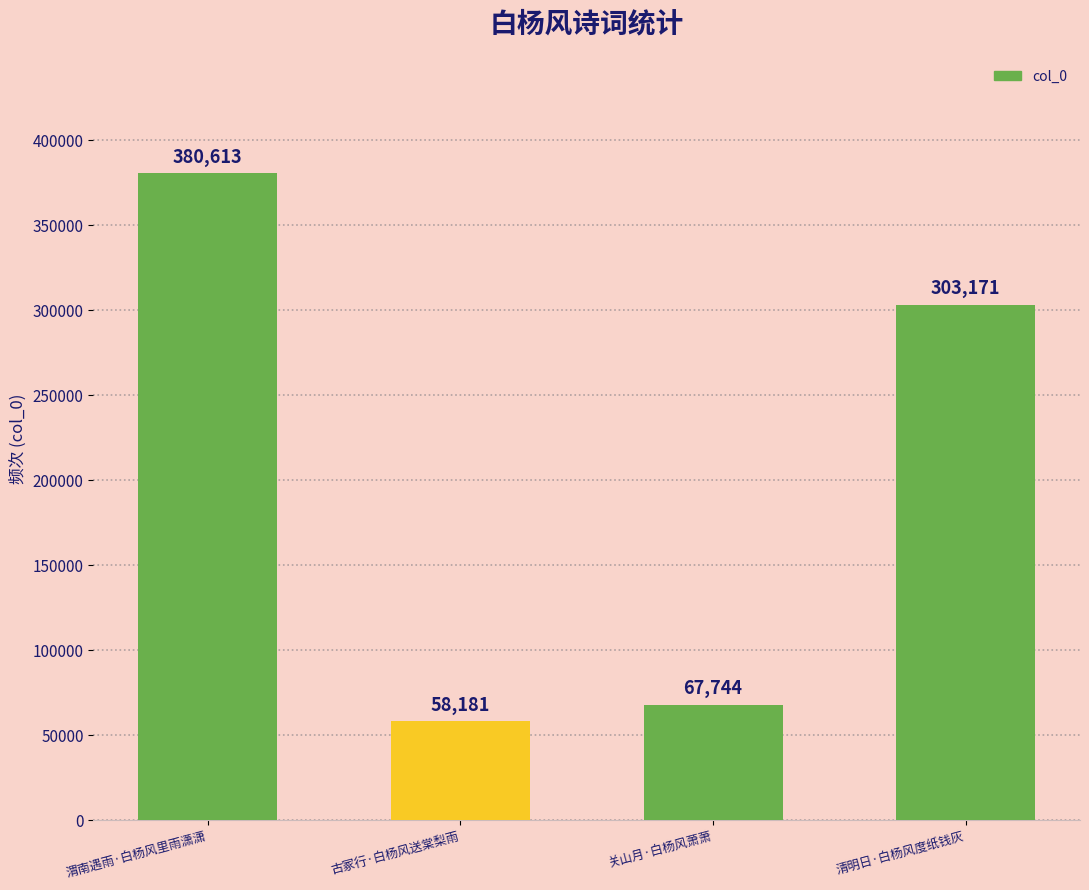

What is the average value?

202427